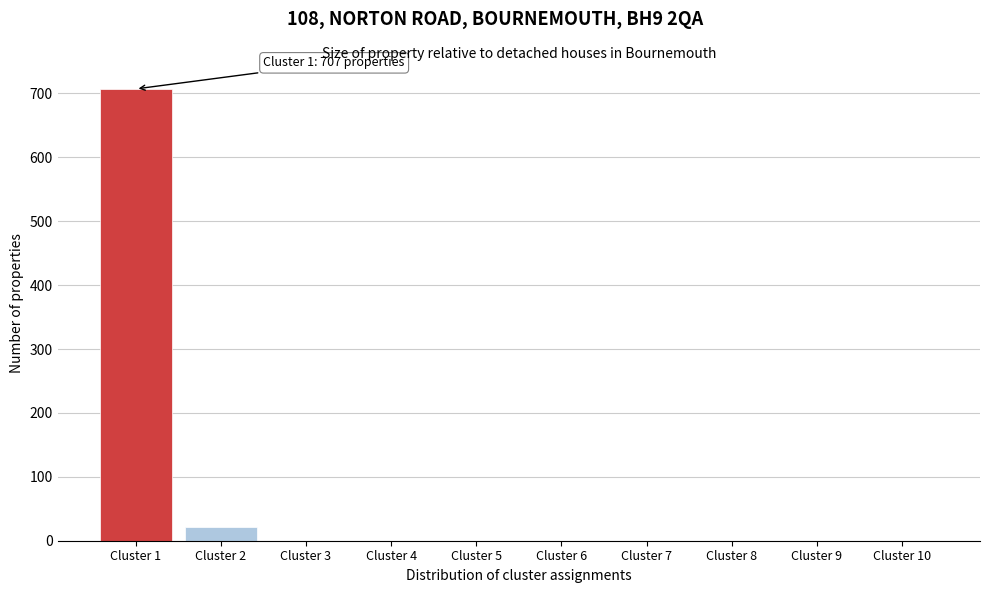

Reading left to right, what are all the values shown in this chart?

Cluster 1=707	Cluster 2=22	Cluster 3=0	Cluster 4=0	Cluster 5=0	Cluster 6=0	Cluster 7=0	Cluster 8=0	Cluster 9=0	Cluster 10=0